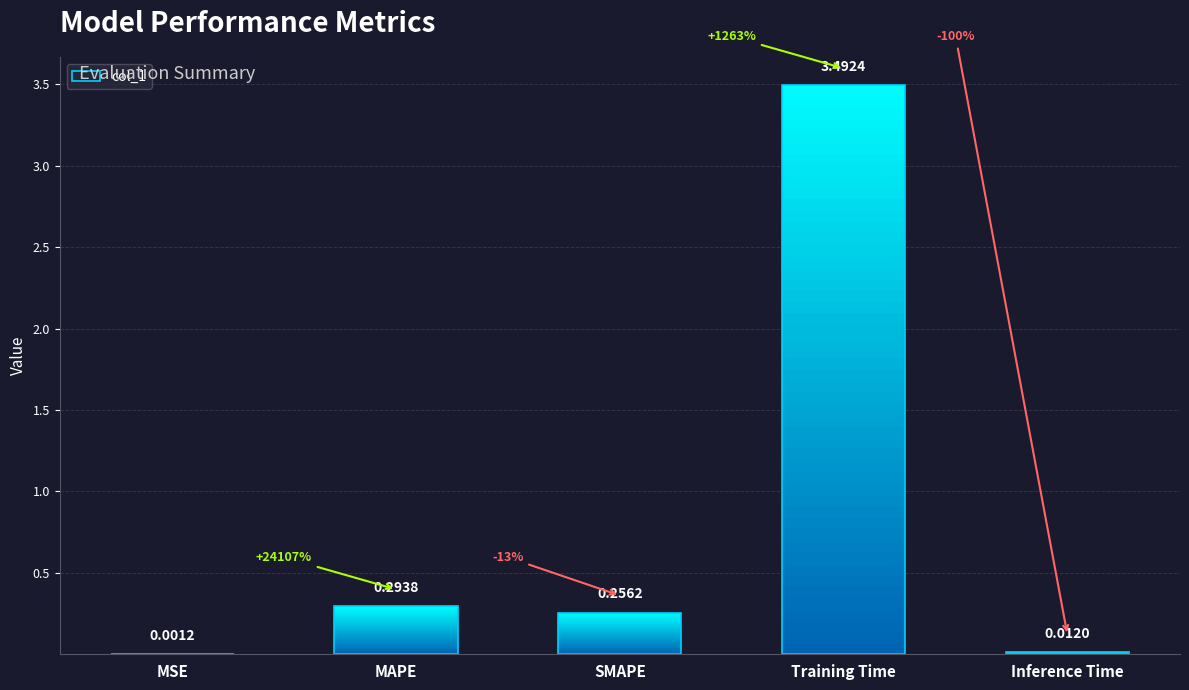

Reading right to left, transcribe all the data shown in this chart.

Inference Time=0.0	Training Time=3.5	SMAPE=0.3	MAPE=0.3	MSE=0.0